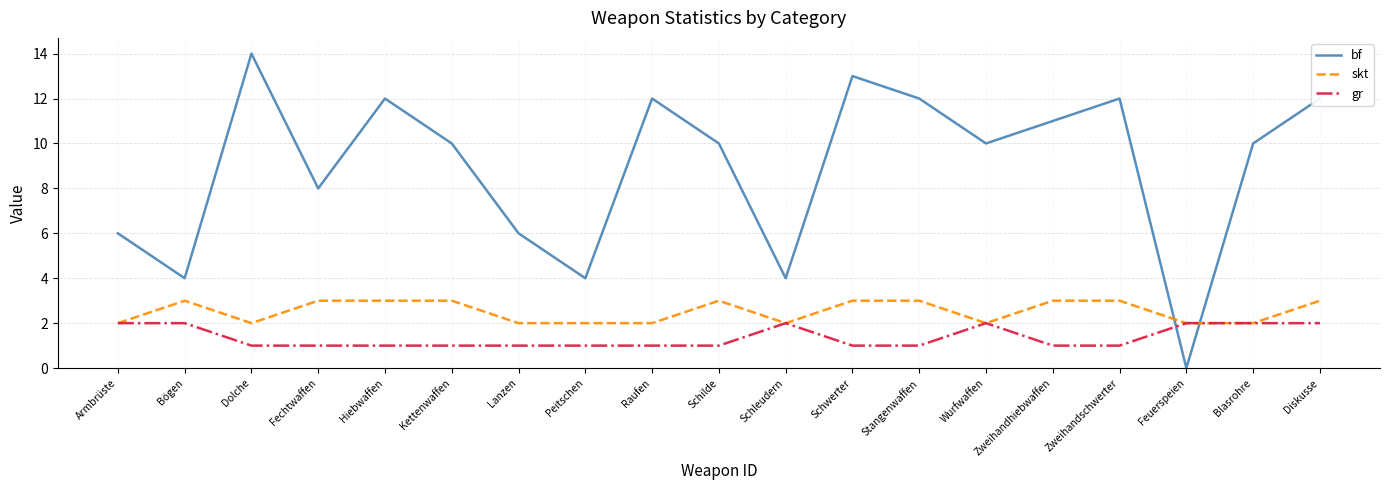

Which category has the lowest value across all series?

Feuerspeien